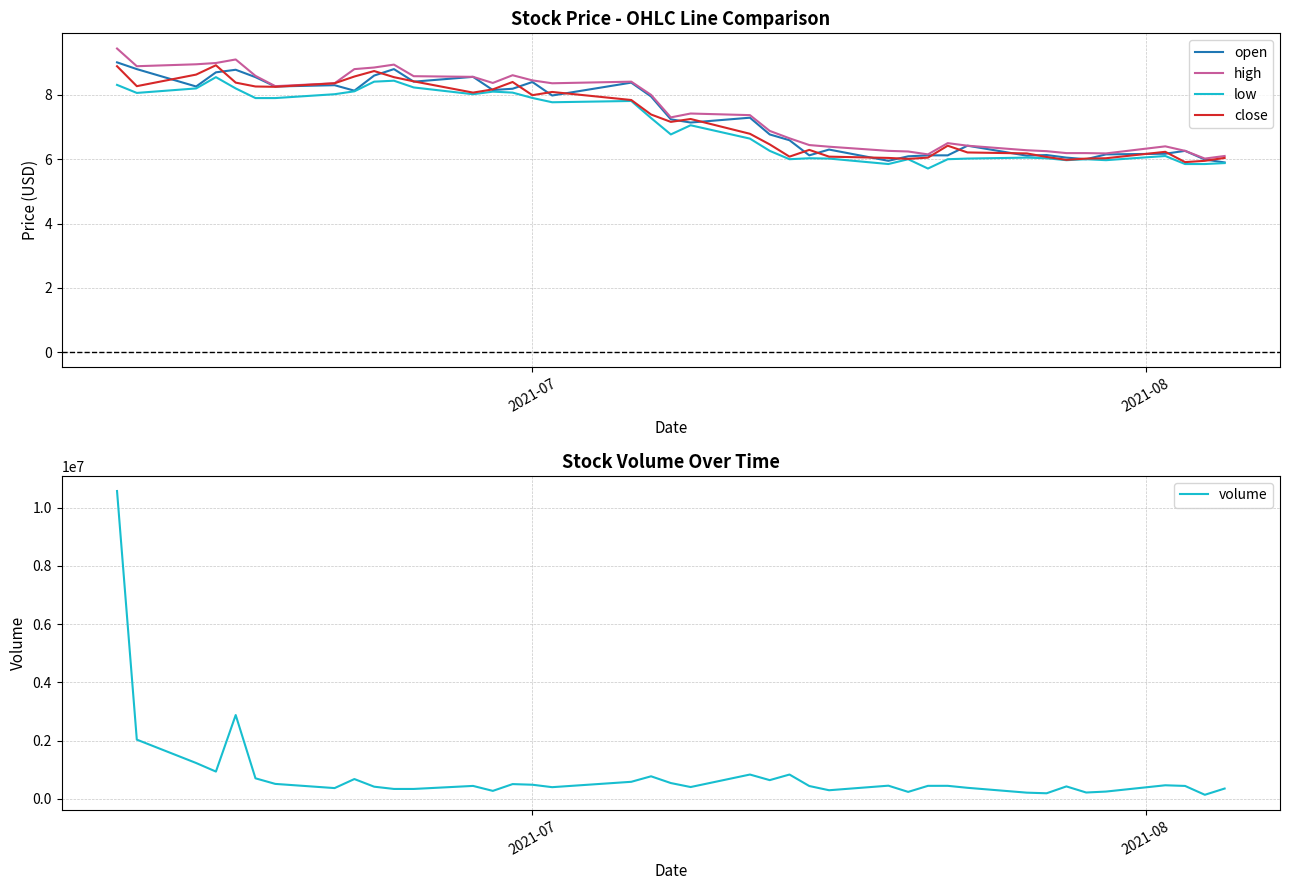

What is the value of the close point at the 7th from the left?

8.2